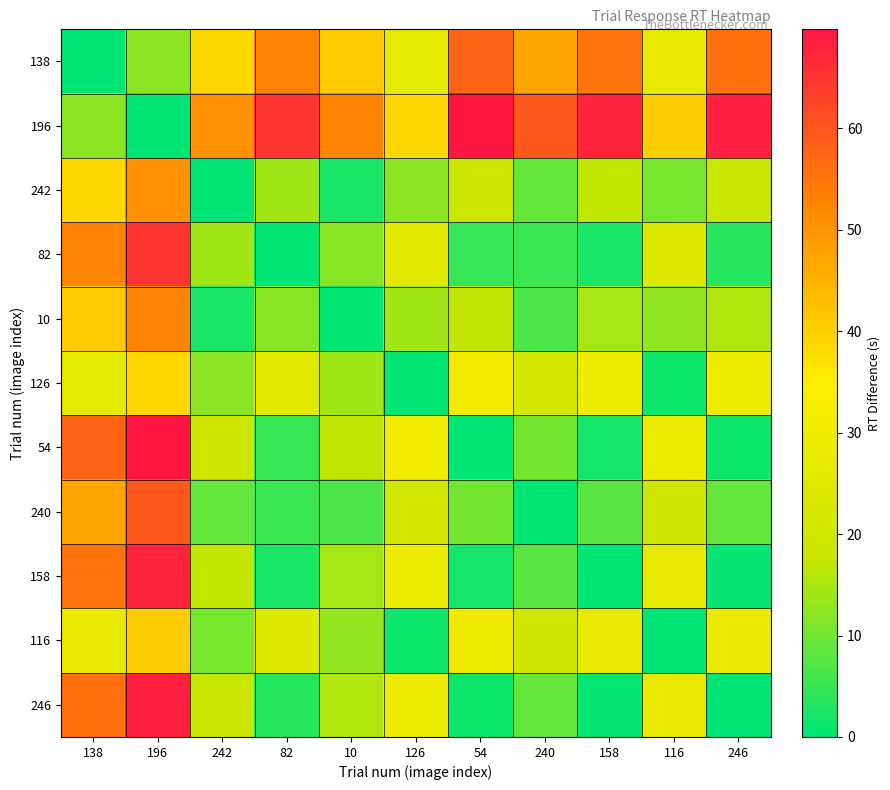

At which category is the sum across all series the highest?

196